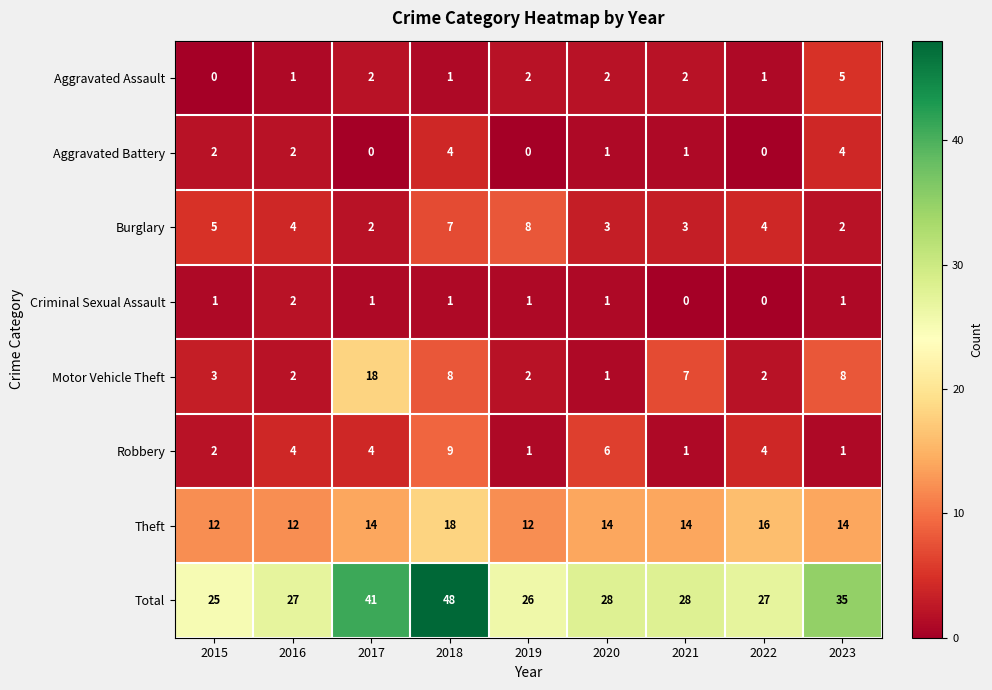

Which label corresponds to the largest value in the chart?

2018